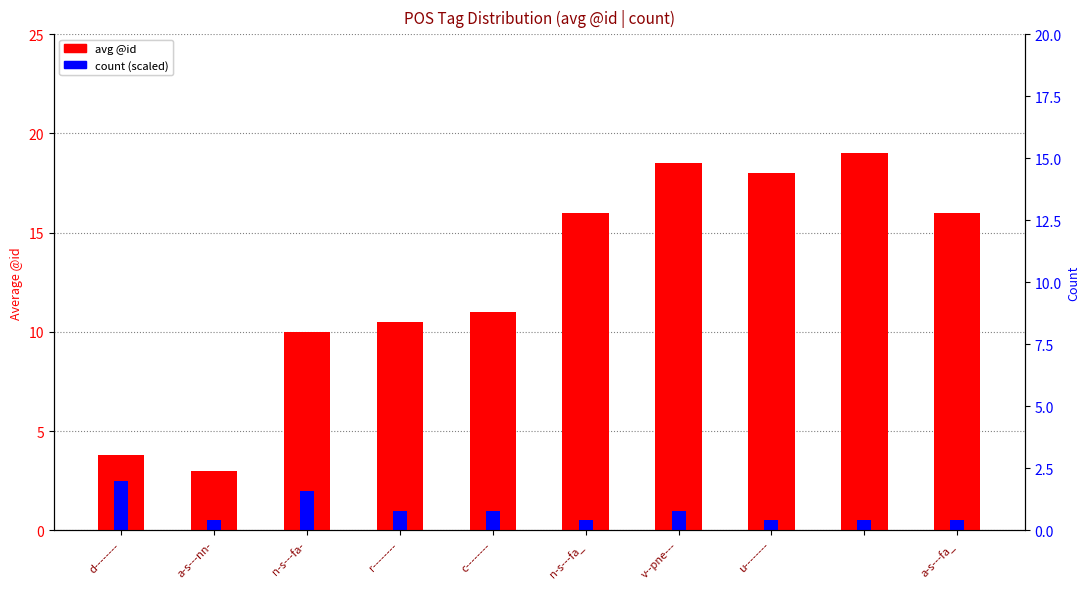

Which series has the widest spread of values?

avg @id